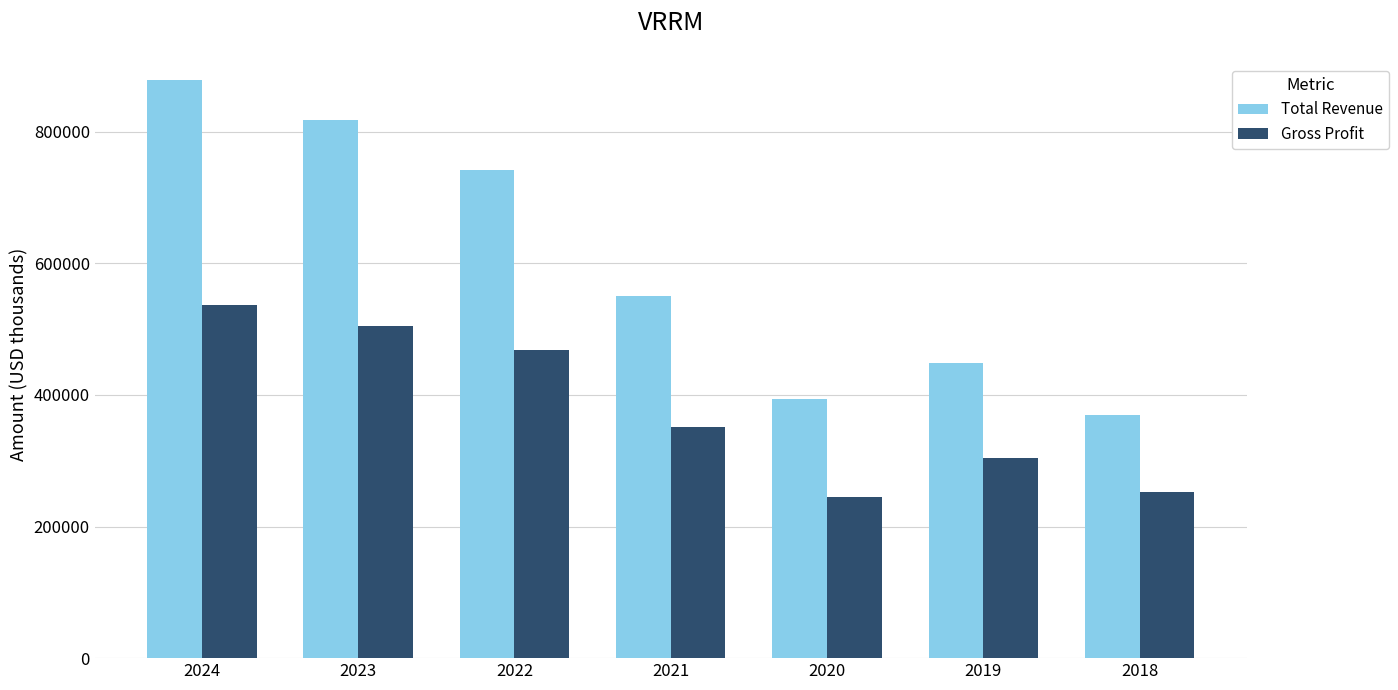

How many categories are shown in the chart?

7